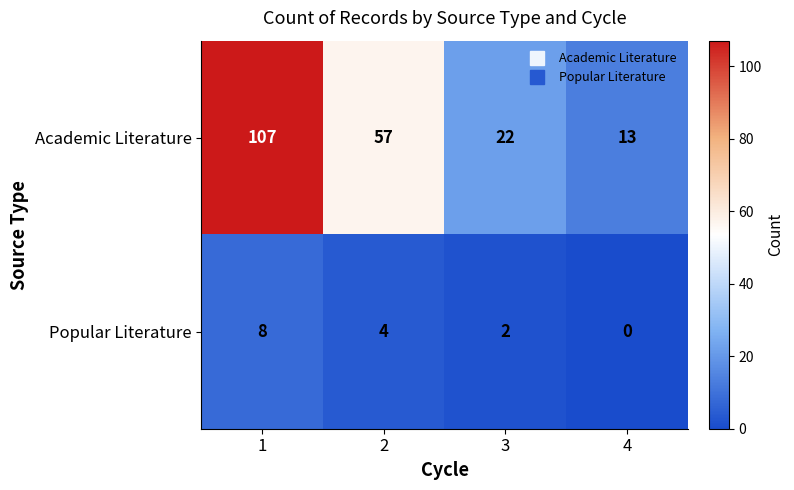

What value does the Academic Literature series have at 2?

57